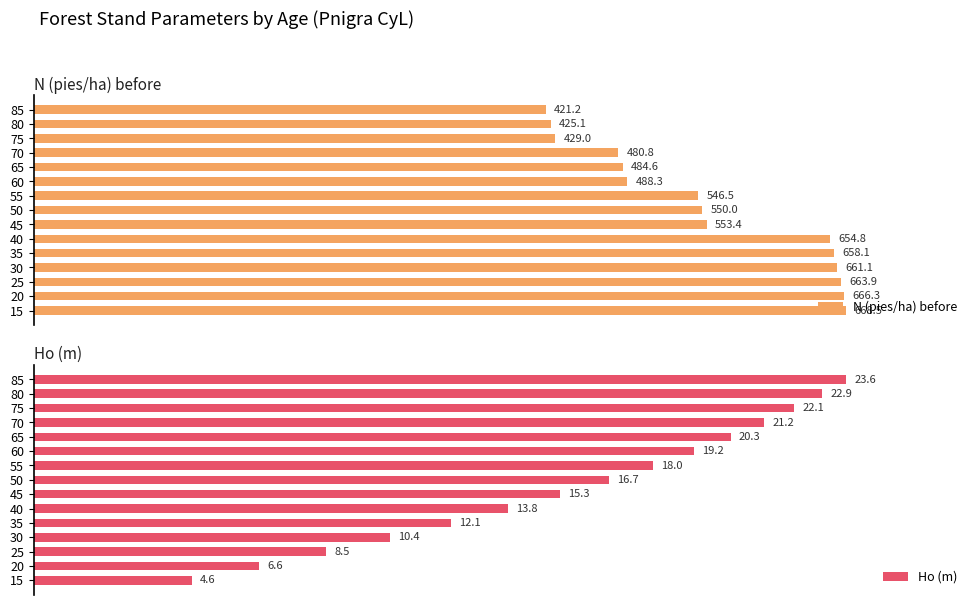

The N (pies/ha) before series shows 125.0 at 45. True or false?

False